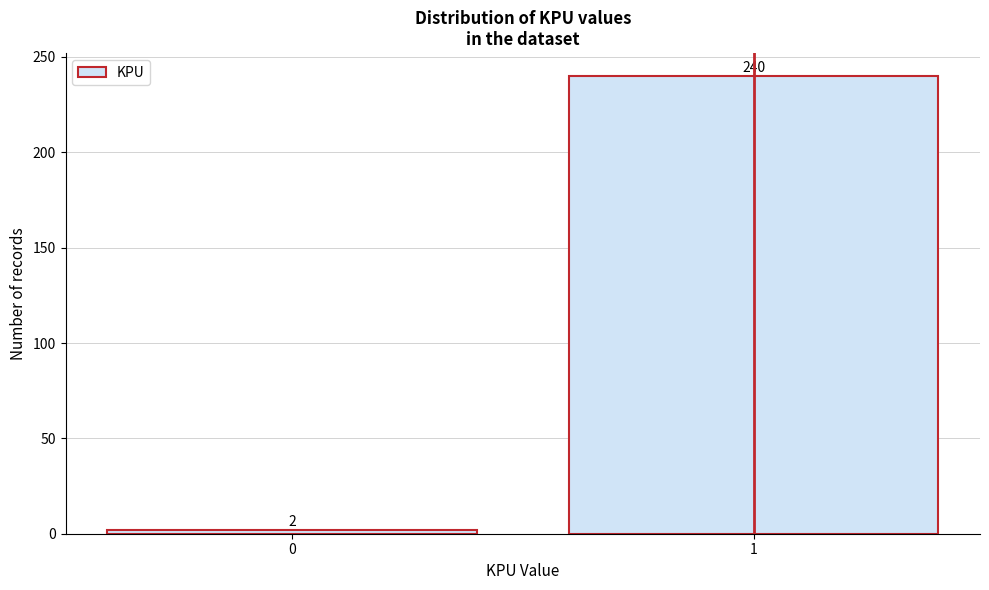

Reading left to right, list all the values displayed in this chart.

0=2	1=240